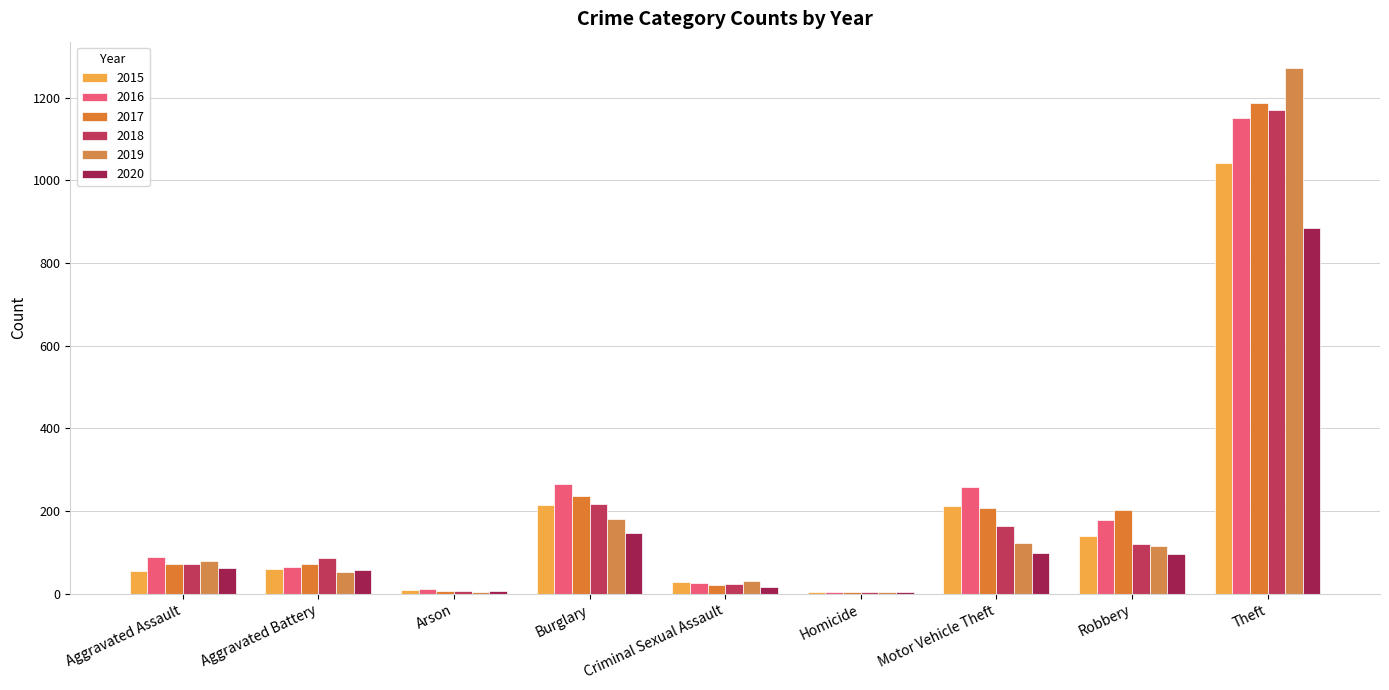

The value of 2016 at Robbery is 178. True or false?

True